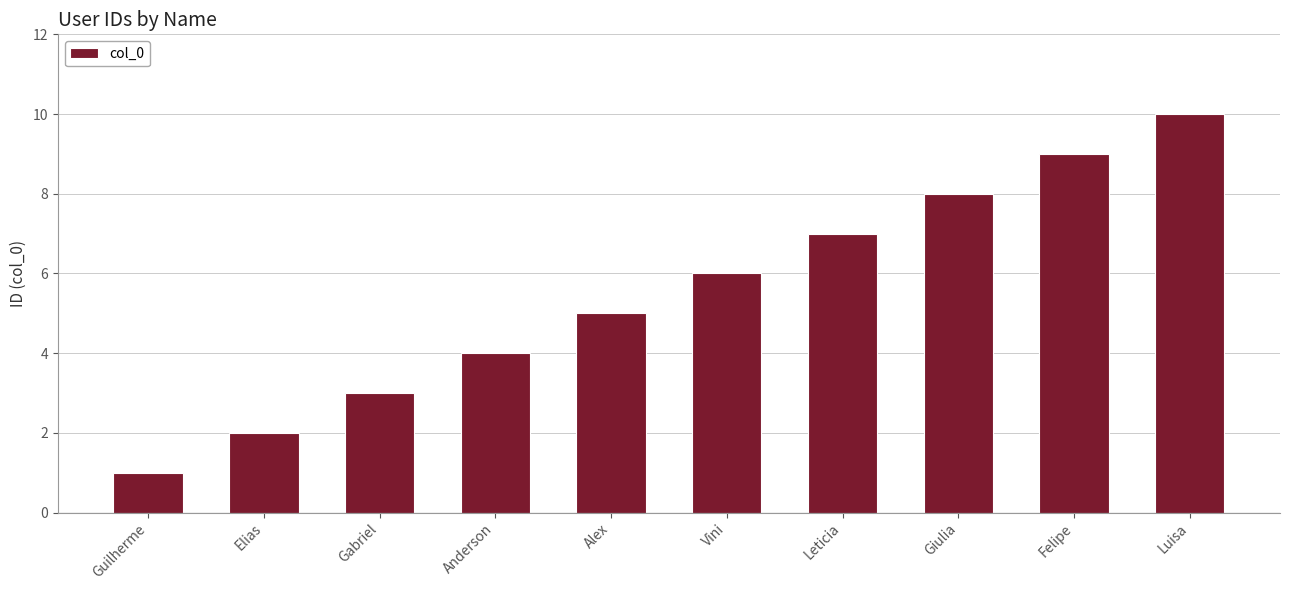

Reading left to right, transcribe all the data shown in this chart.

Guilherme=1	Elias=2	Gabriel=3	Anderson=4	Alex=5	Vini=6	Leticia=7	Giulia=8	Felipe=9	Luisa=10